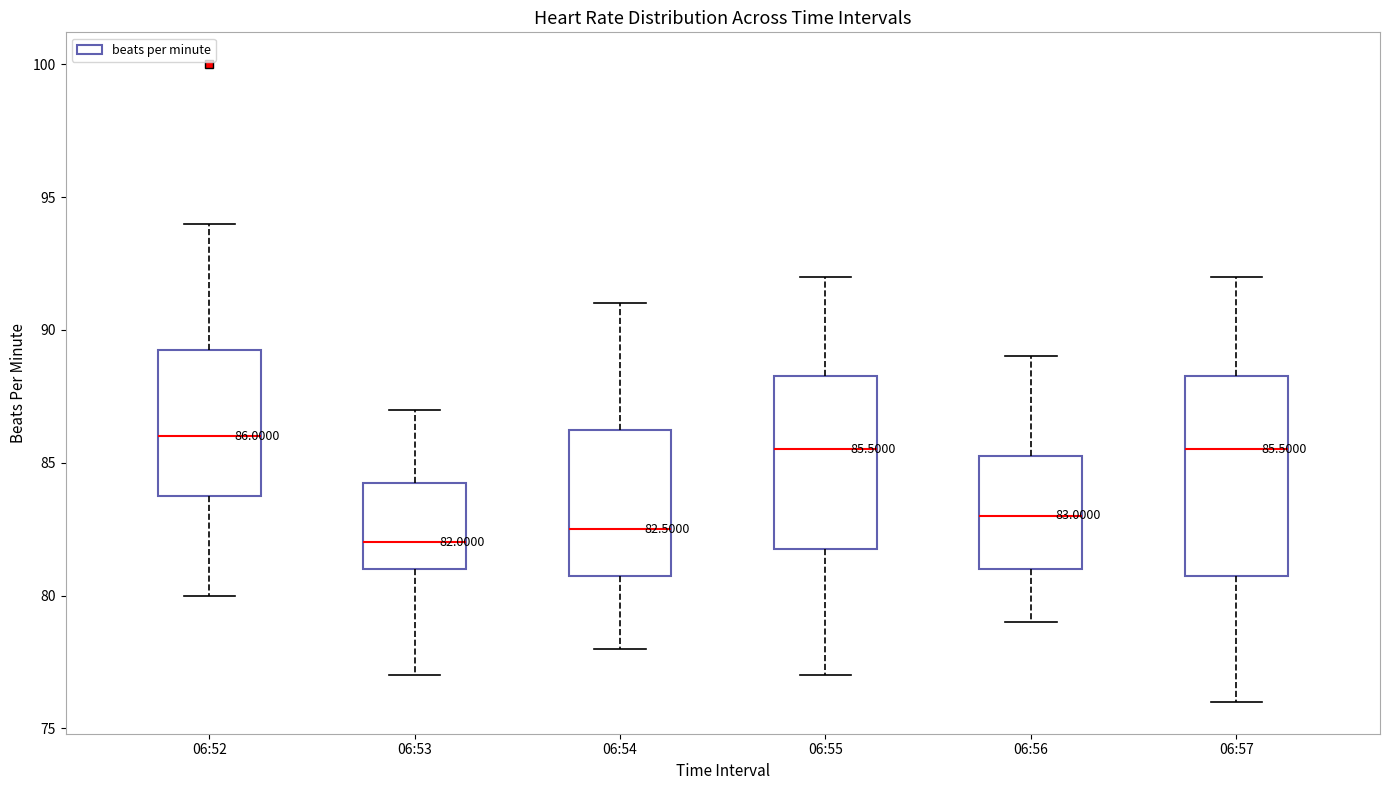

Which box has the highest median line?

06:52